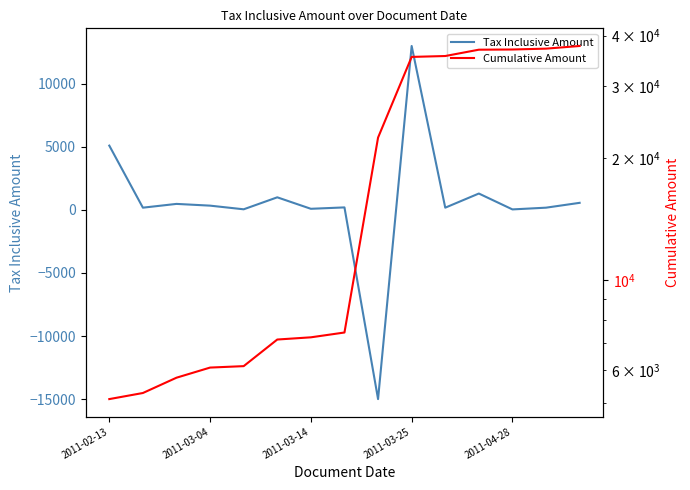

What is the maximum value for Tax Inclusive Amount?

13000